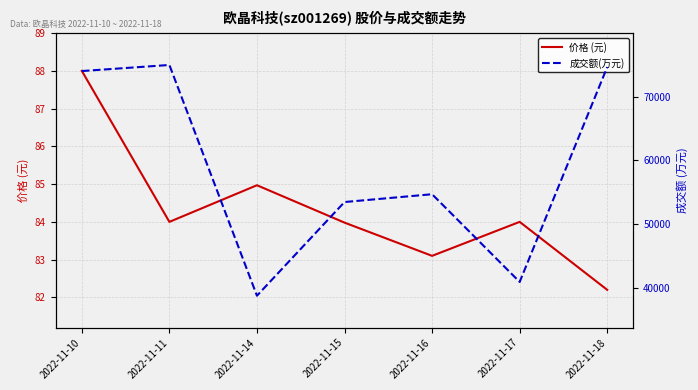

List the labels in order of 价格 (元) value, smallest first.

2022-11-18, 2022-11-16, 2022-11-15, 2022-11-11, 2022-11-17, 2022-11-14, 2022-11-10